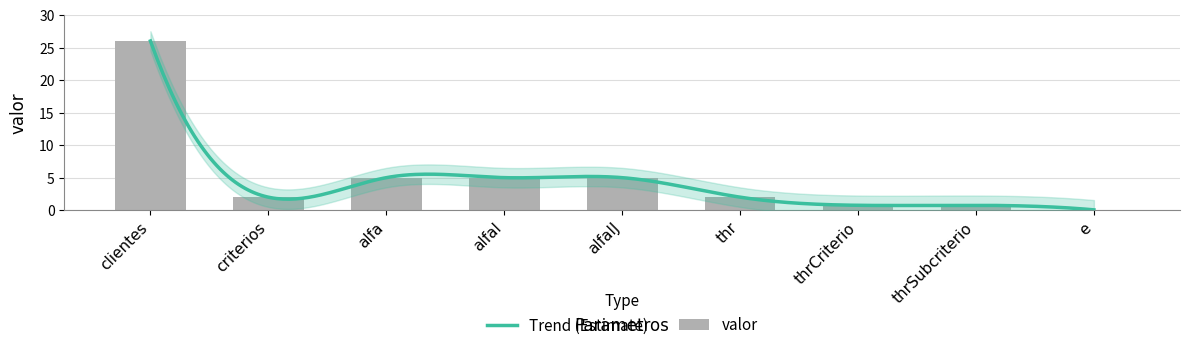

What is the change in value from criterios to alfaI?

+3.0